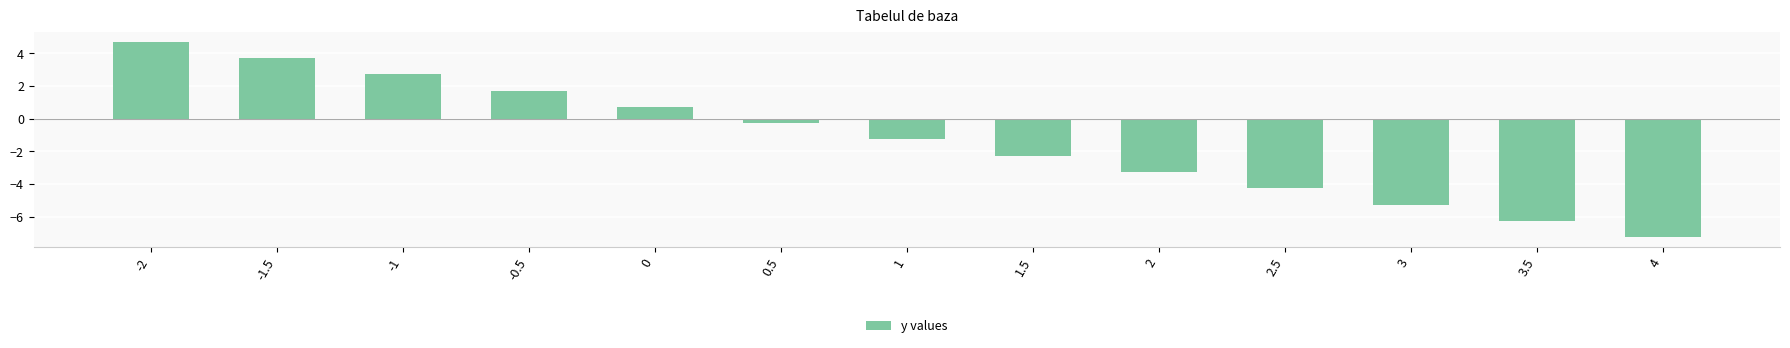

How many bars are there in total?

13